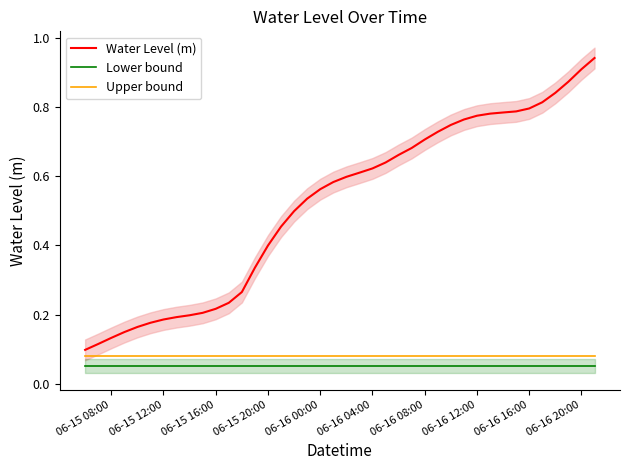

True or false: Upper bound and Lower bound intersect in this chart.

False